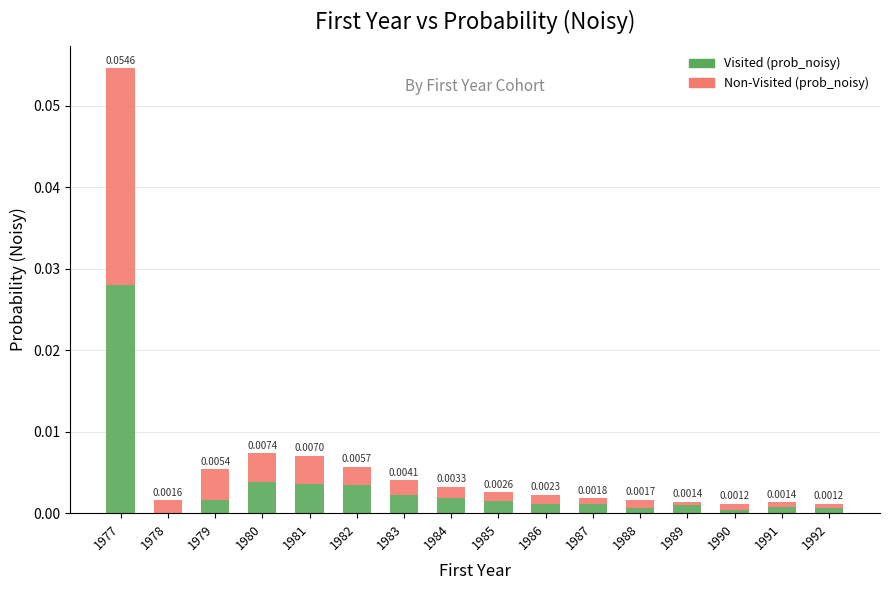

At which category is the sum across all series the highest?

1977